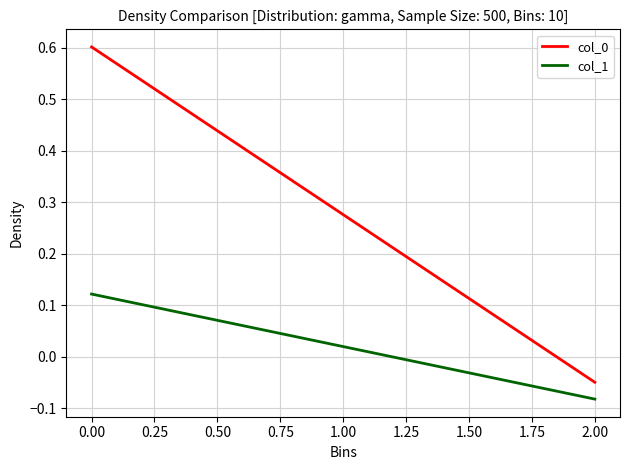

Which series has the widest spread of values?

col_0